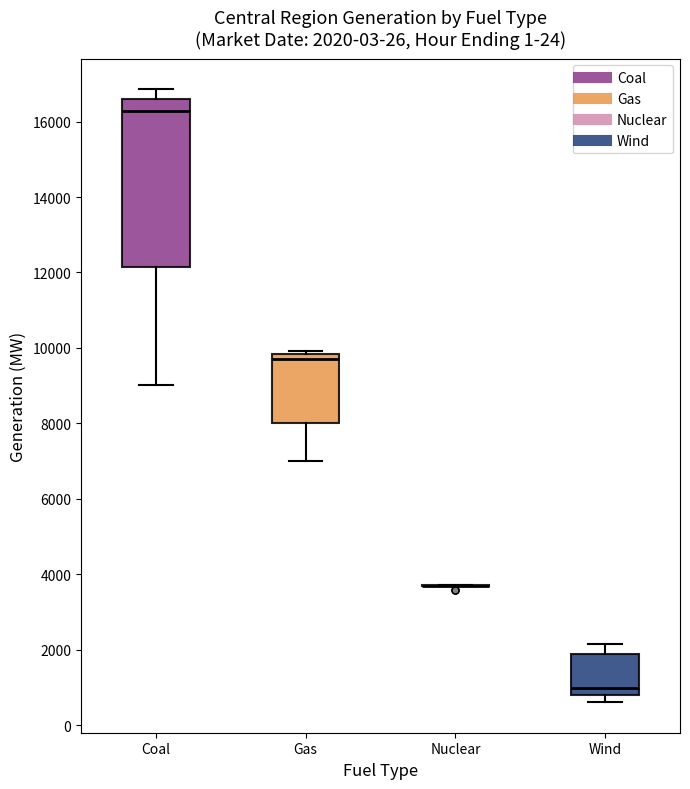

Which box is the tallest, from its lower edge to its upper edge?

Coal